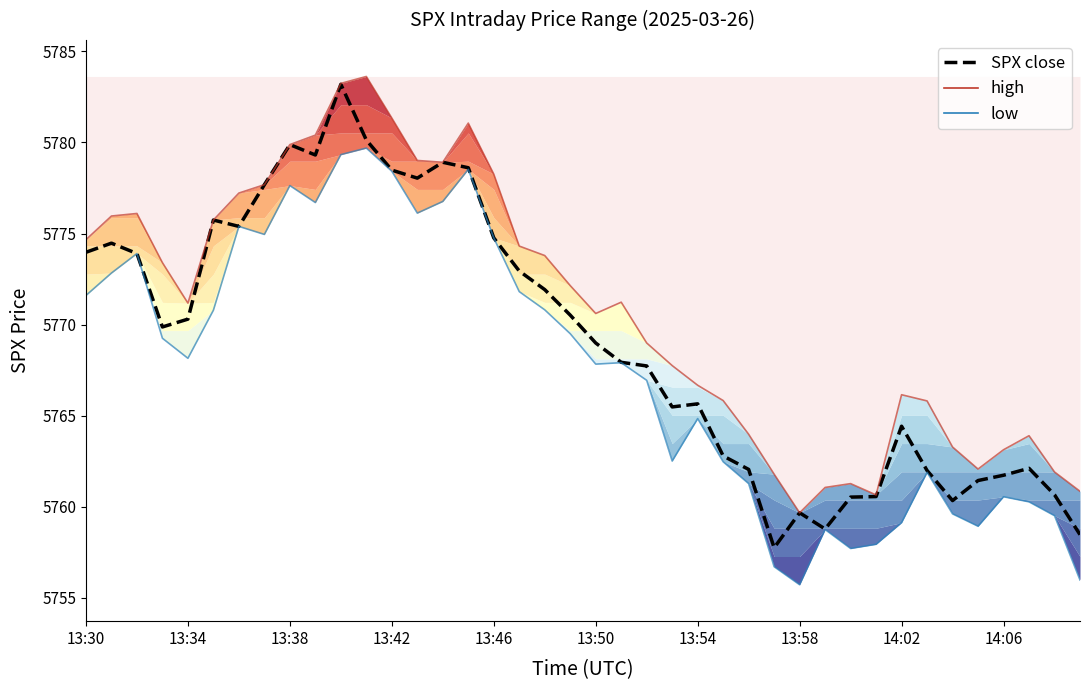

Rank the series by their maximum value, from lowest to highest.

low, SPX close, high